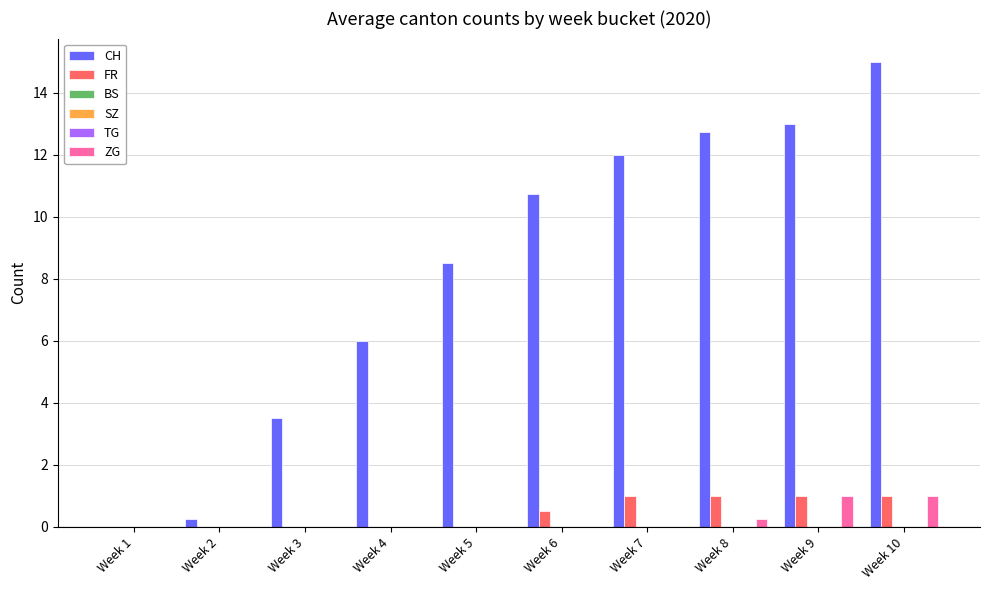

The value of FR at Week 3 is 0.0. True or false?

True